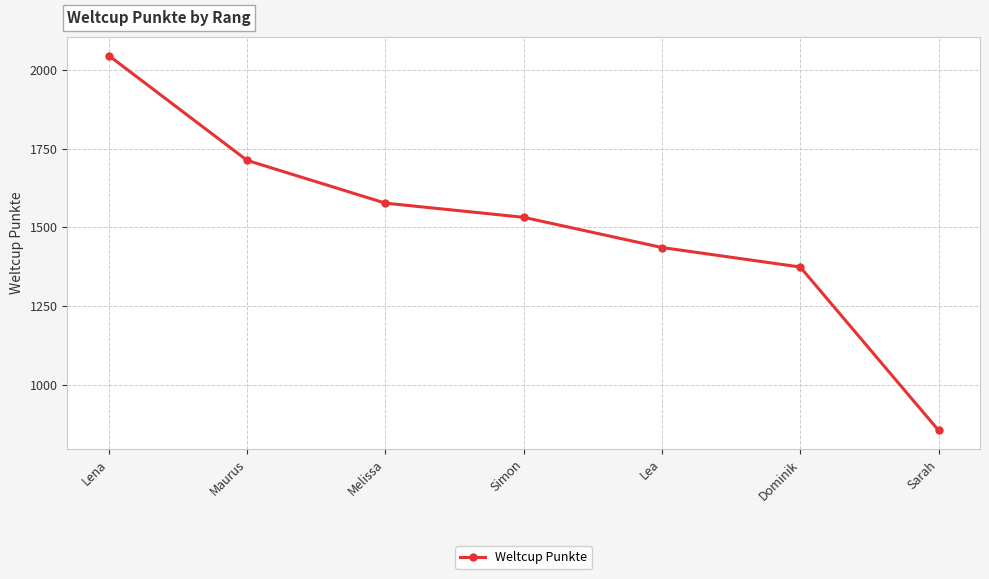

What is the change in value from Melissa to Sarah?

-722